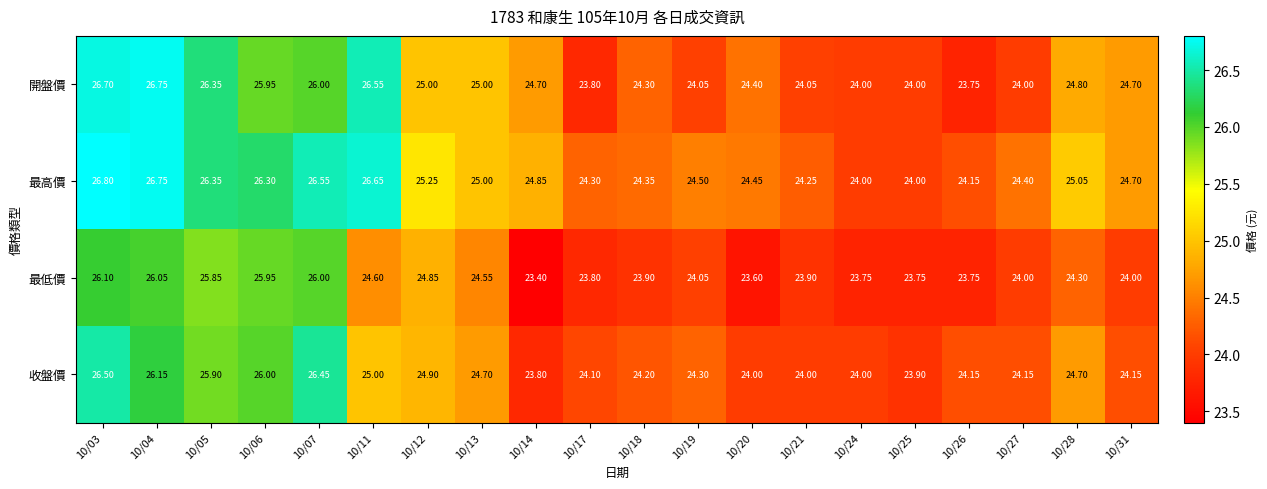

Is the value of 最高價 at 10/17 greater than the value of 開盤價 at 10/03?

No